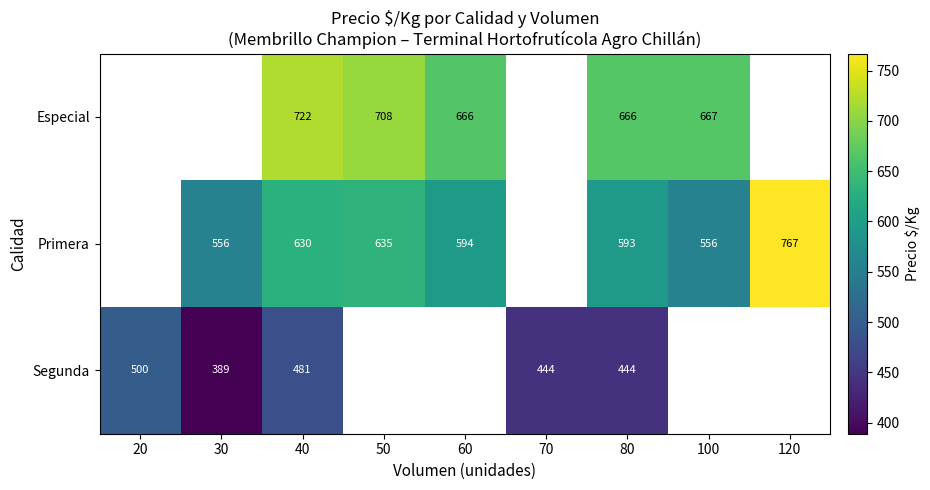

The Especial series shows 419 at 50. True or false?

False